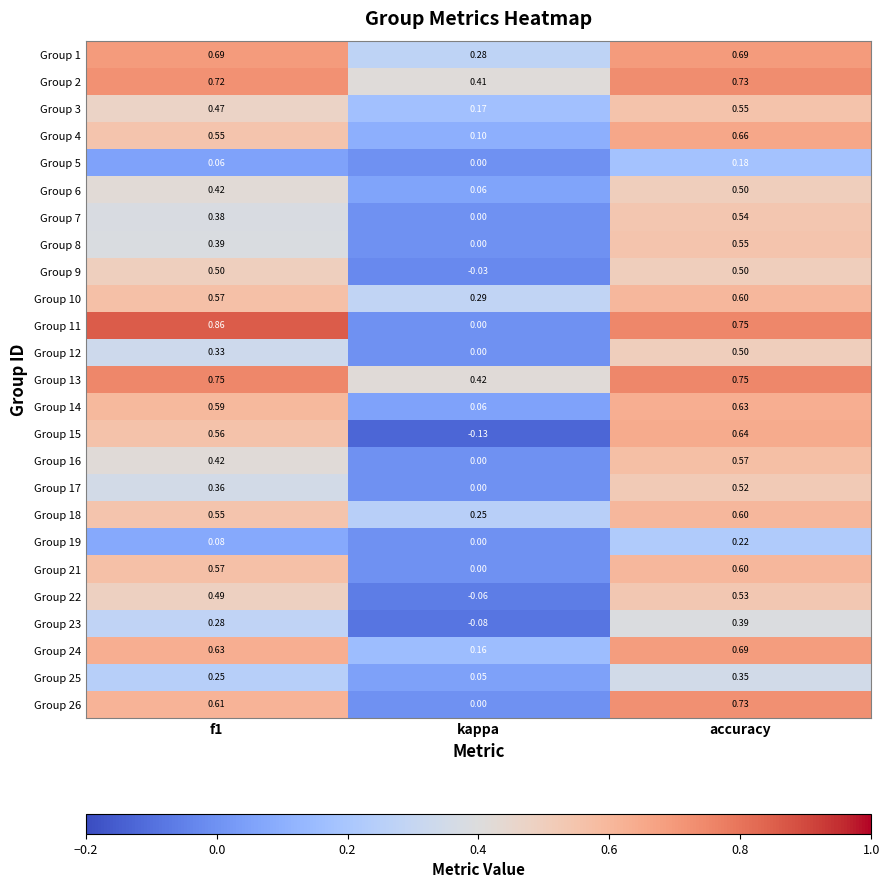

At which category is the sum across all series the highest?

accuracy